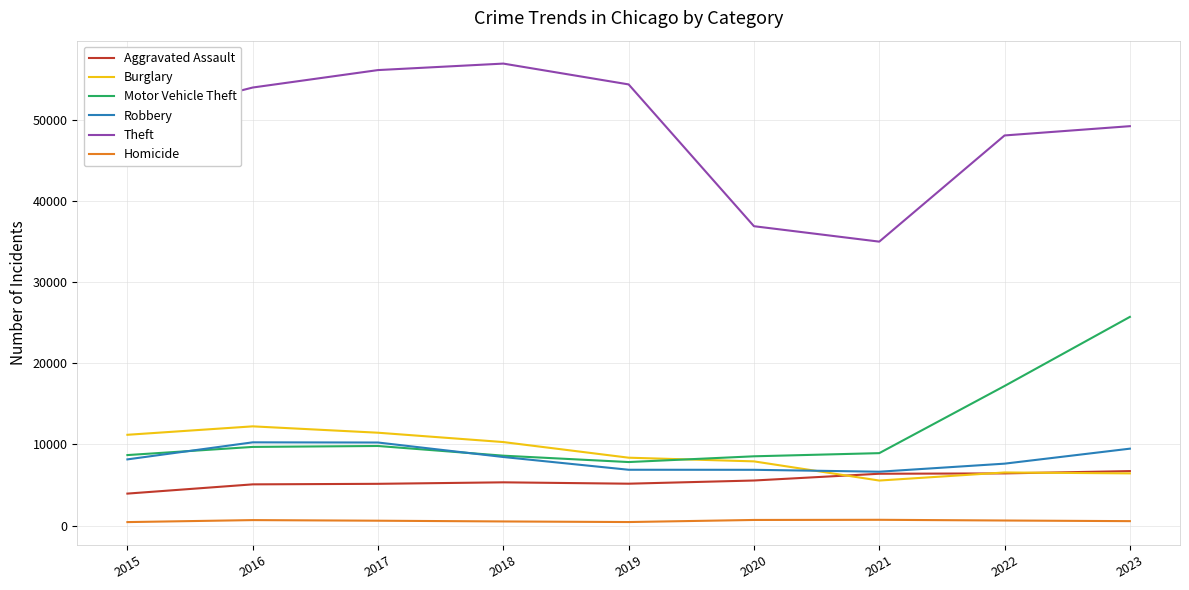

Which series changed the most between 2015 and 2016?

Theft